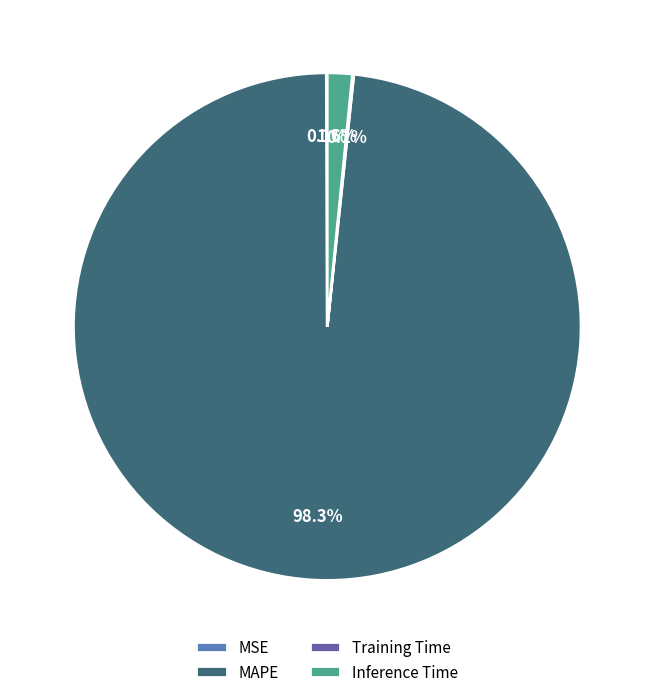

Does Inference Time represent more than half of the total?

No